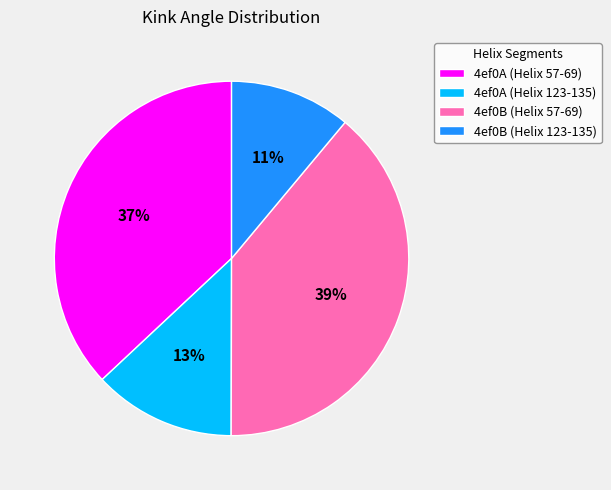

To the nearest percent, what percentage of the pie is 4ef0A (Helix 123-135)?

13%